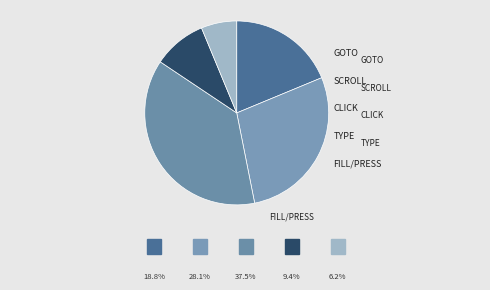

How many segments does this pie chart have?

5